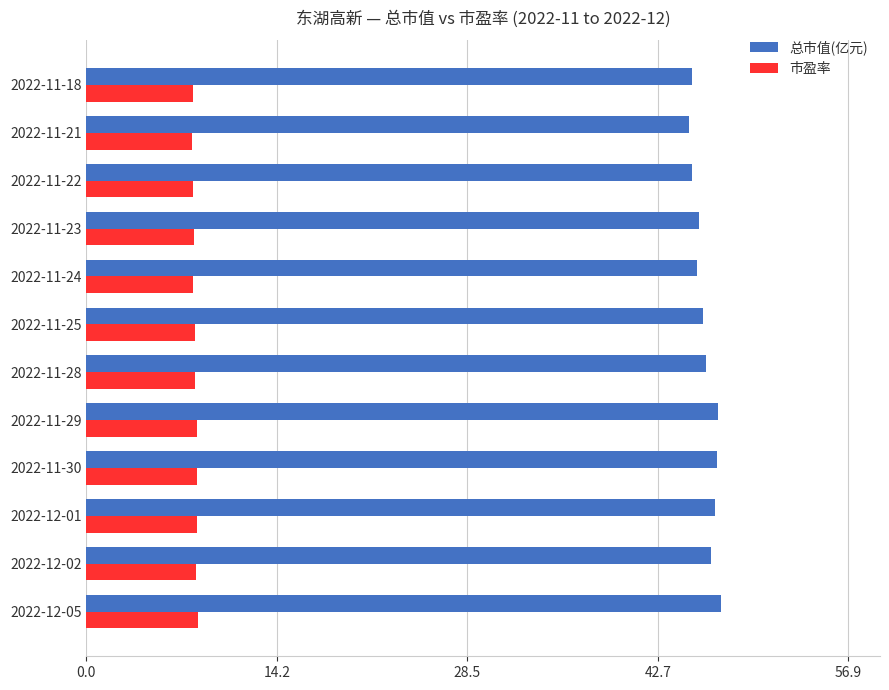

Which series has the largest range (max minus min)?

总市值(亿元)